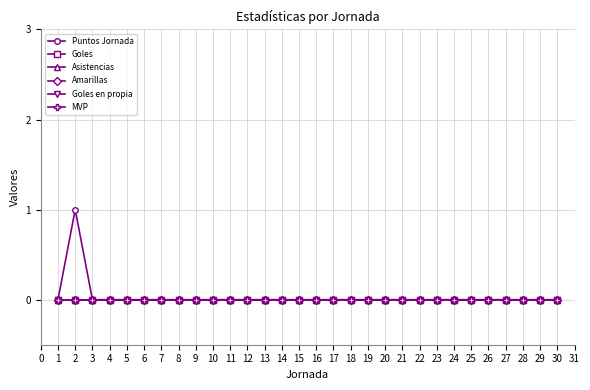

Is this an area chart (filled region under the line)?

No